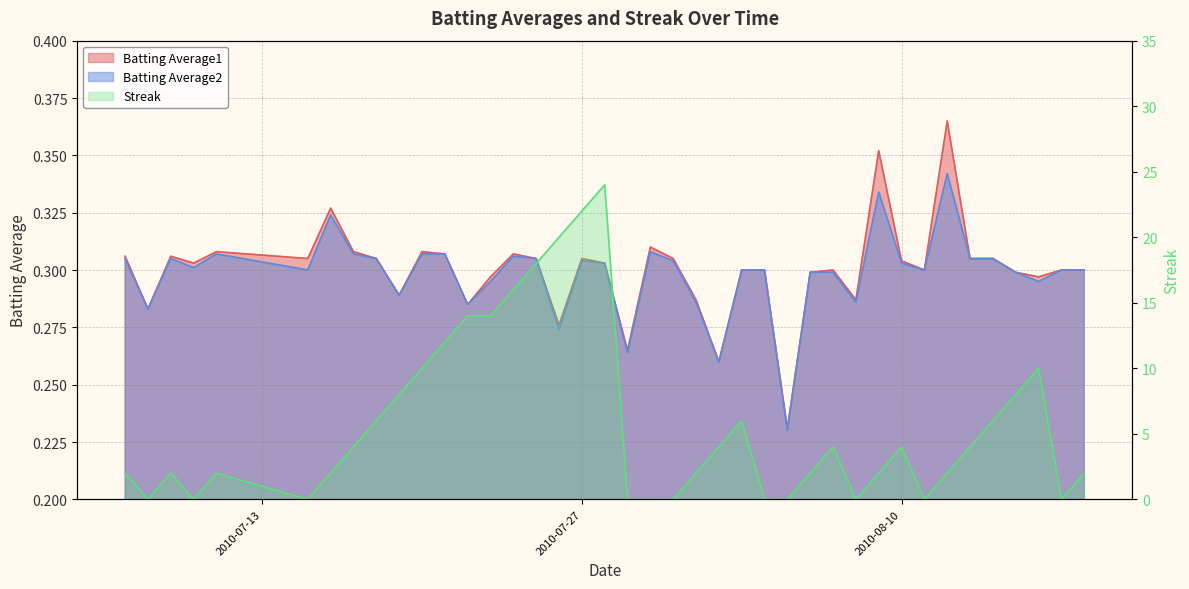

Reading left to right, what are all the values shown in this chart?

Batting Average1: 0.3	0.3	0.3	0.3	0.3	0.3	0.3	0.3	0.3	0.3	0.3	0.3	0.3	0.3	0.3	0.3	0.3	0.3	0.3	0.3	0.3	0.3	0.3	0.3	0.3	0.3	0.2	0.3	0.3	0.3	0.4	0.3	0.3	0.4	0.3	0.3	0.3	0.3	0.3	0.3
Batting Average2: 0.3	0.3	0.3	0.3	0.3	0.3	0.3	0.3	0.3	0.3	0.3	0.3	0.3	0.3	0.3	0.3	0.3	0.3	0.3	0.3	0.3	0.3	0.3	0.3	0.3	0.3	0.2	0.3	0.3	0.3	0.3	0.3	0.3	0.3	0.3	0.3	0.3	0.3	0.3	0.3
Streak: 2.0	0.0	2.0	0.0	2.0	0.0	2.0	4.0	6.0	8.0	10.0	12.0	14.0	14.0	16.0	18.0	20.0	22.0	24.0	0.0	0.0	0.0	2.0	4.0	6.0	0.0	0.0	2.0	4.0	0.0	2.0	4.0	0.0	2.0	4.0	6.0	8.0	10.0	0.0	2.0